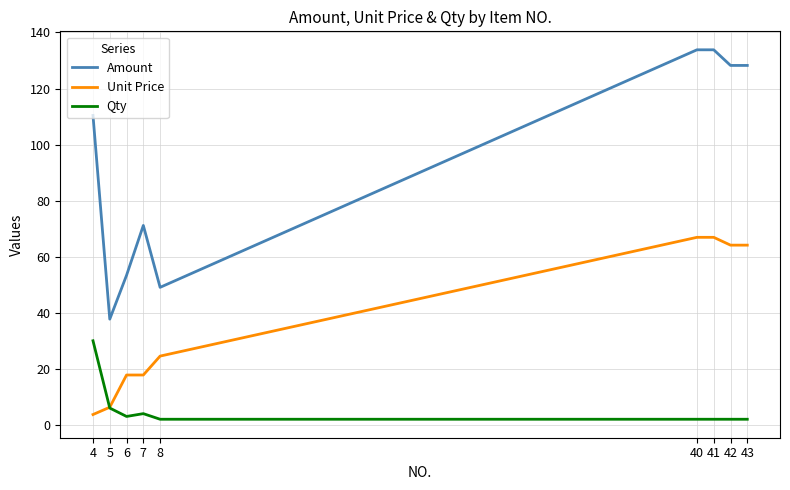

What is the difference between the highest and lowest values at 6?

50.4